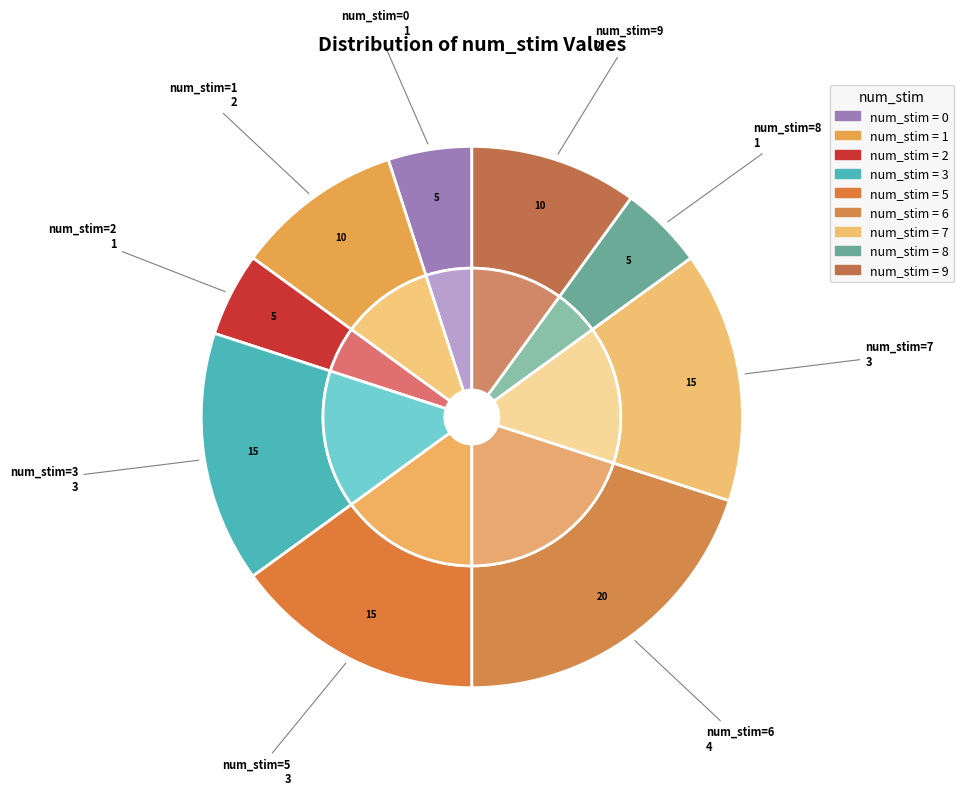

The 9 slice represents 1% of the pie. True or false?

False